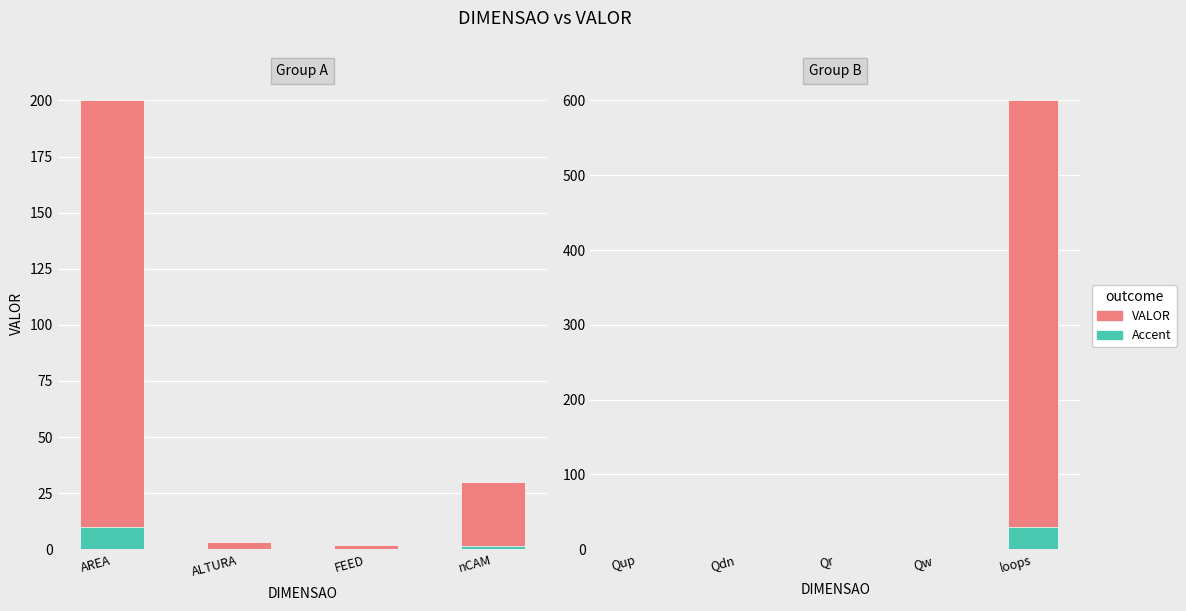

Between Qdn and loops, which series saw the biggest shift?

VALOR